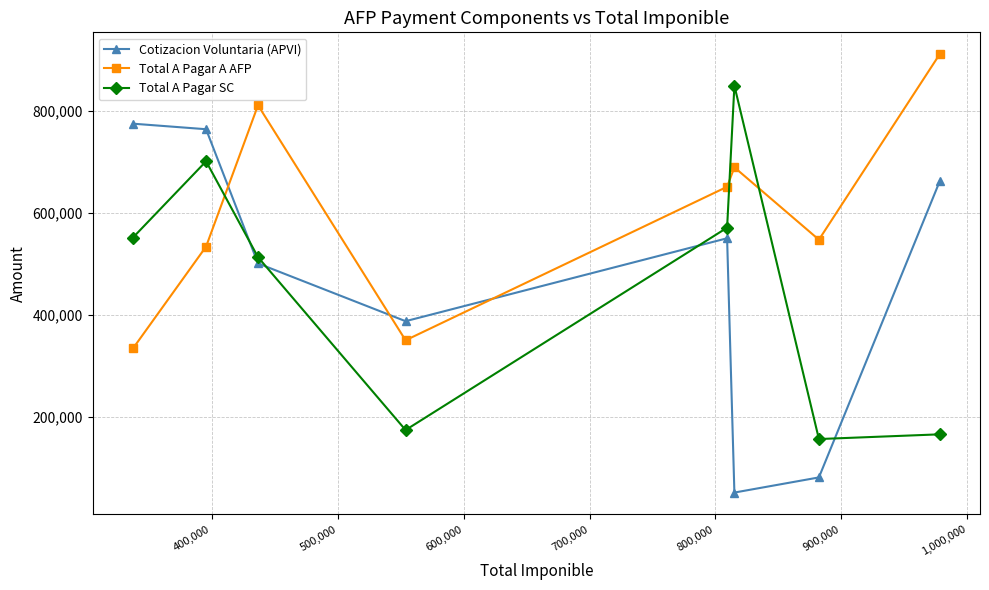

What is the value of the Total A Pagar A AFP point at the 5th from the left?

650968